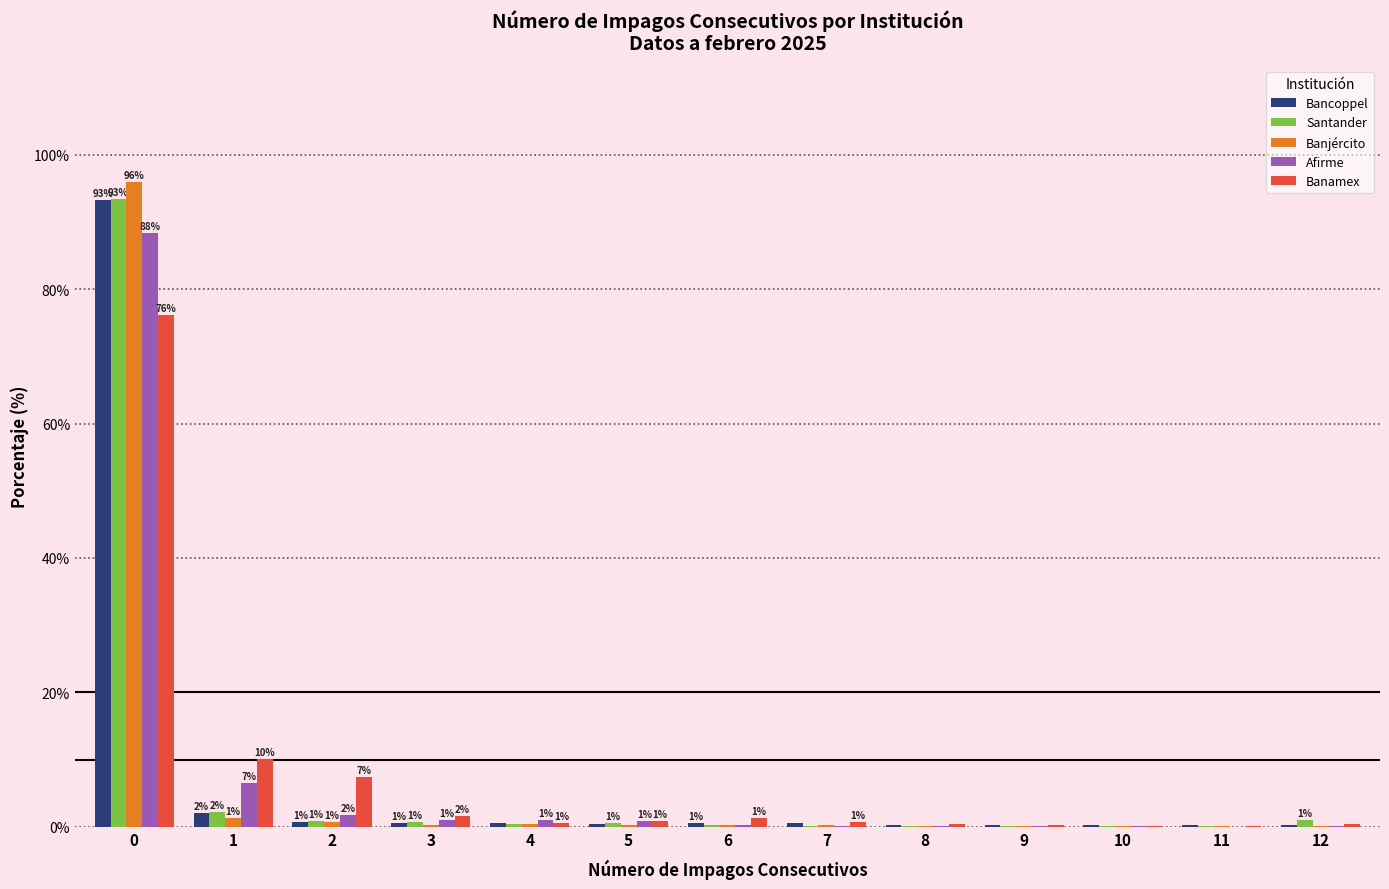

How many distinct data groups are displayed?

5